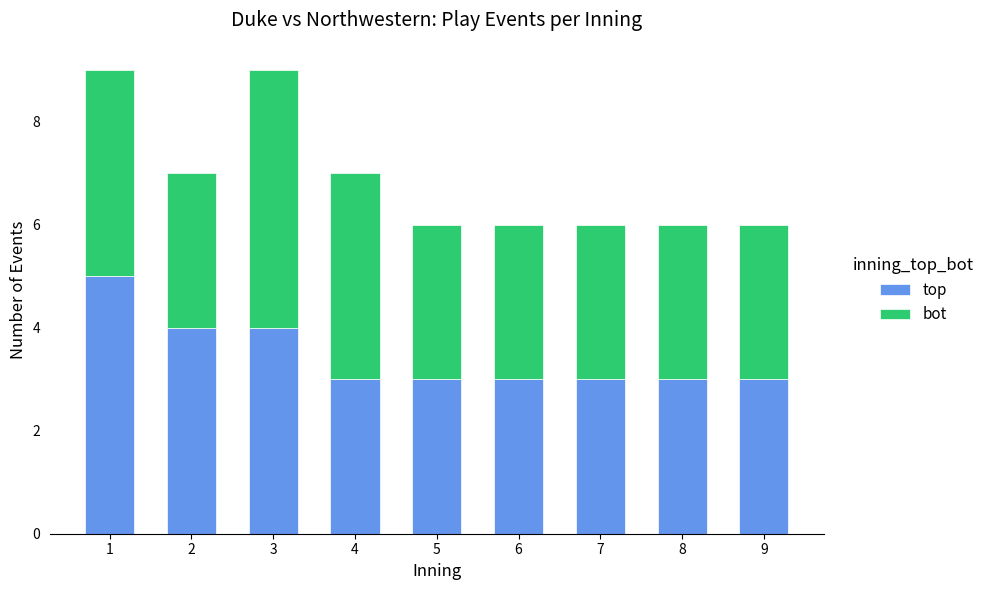

Is it true that top equals 6 at 3?

False